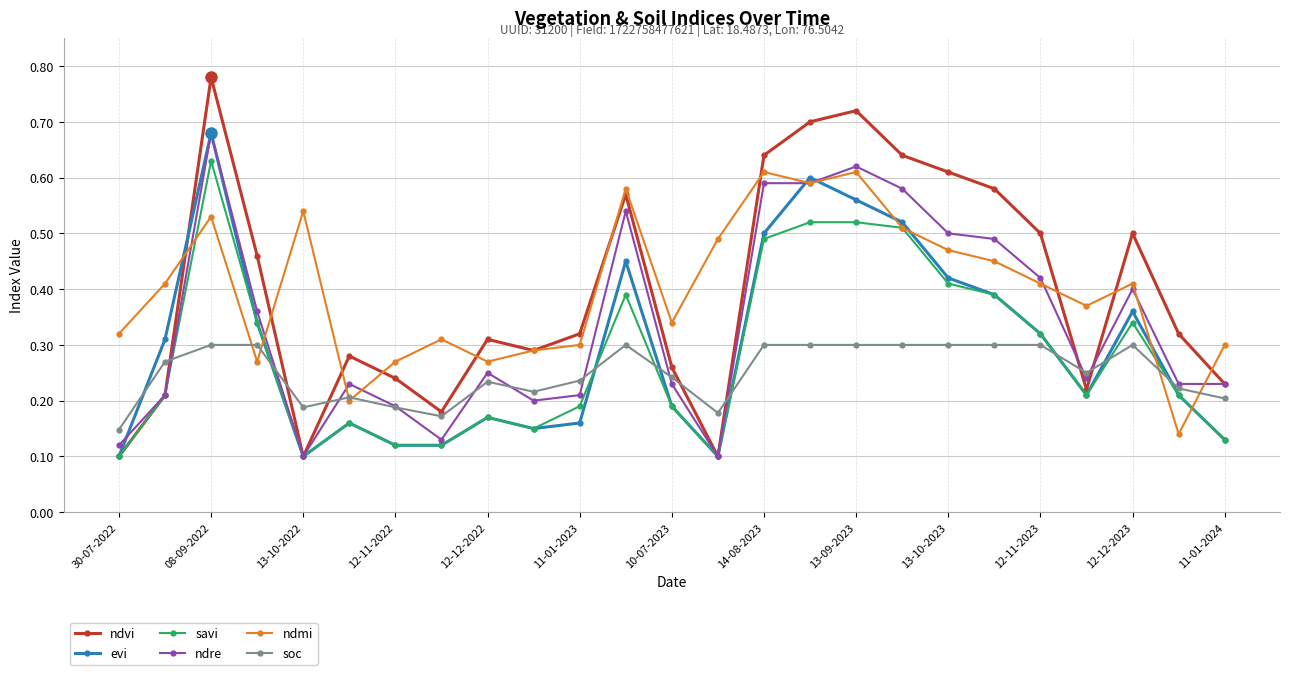

True or false: ndmi and evi intersect in this chart.

True